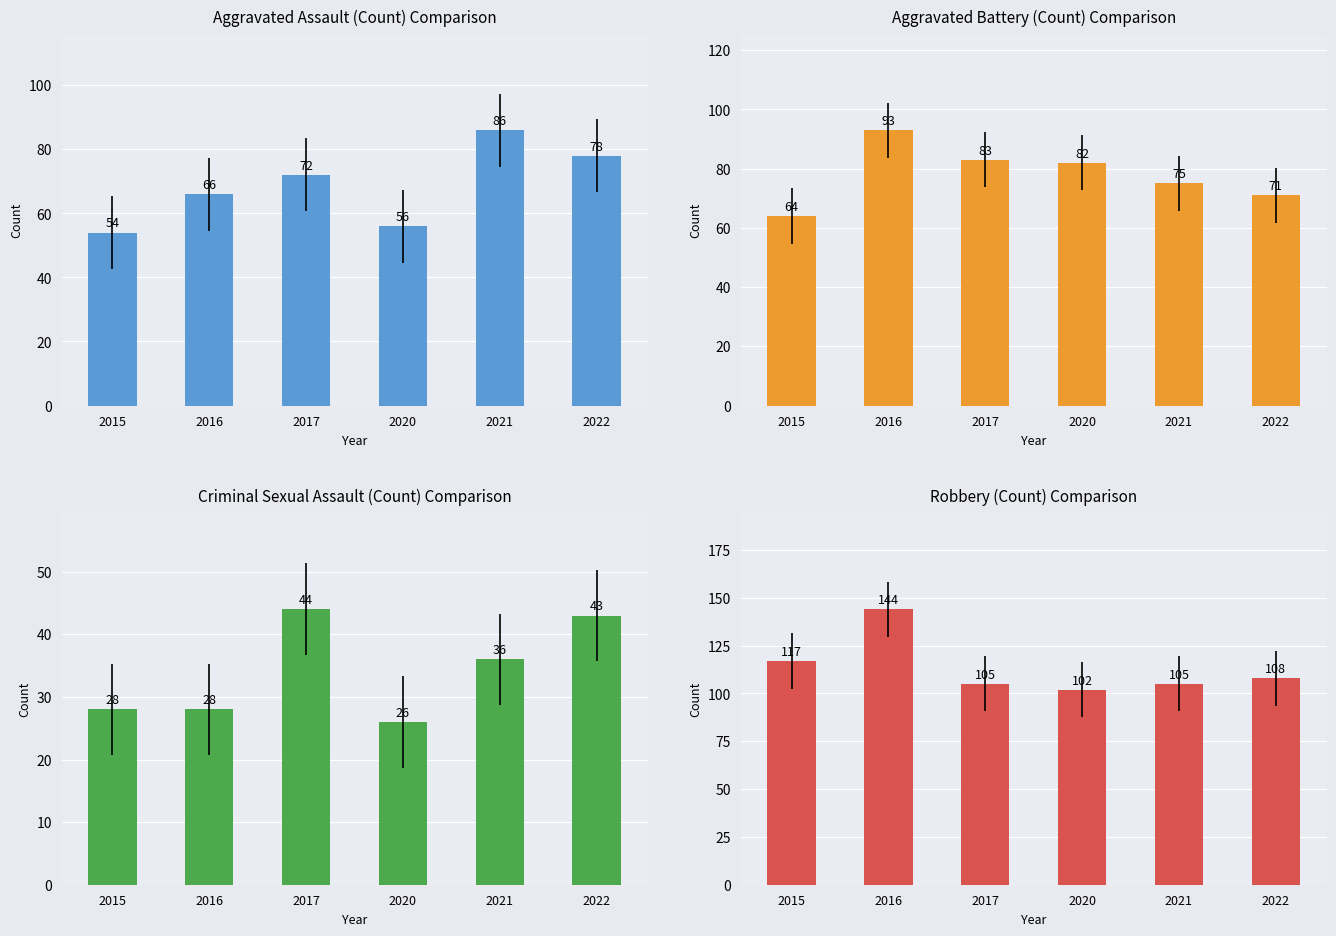

Between 2016 and 2021, which series saw the biggest shift?

Robbery